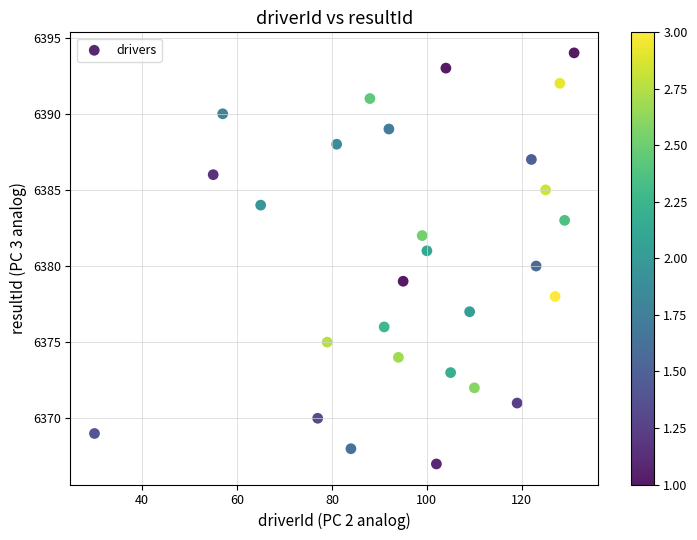

What is the range of X values (max minus min)?

101